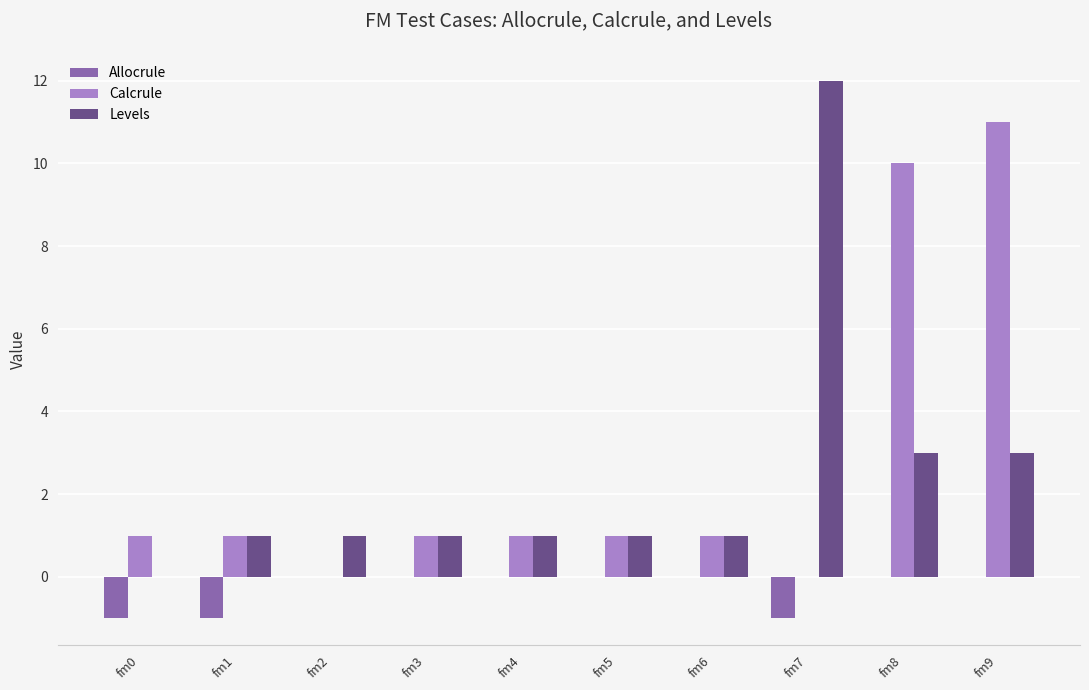

What is the highest value of the Calcrule series?

11